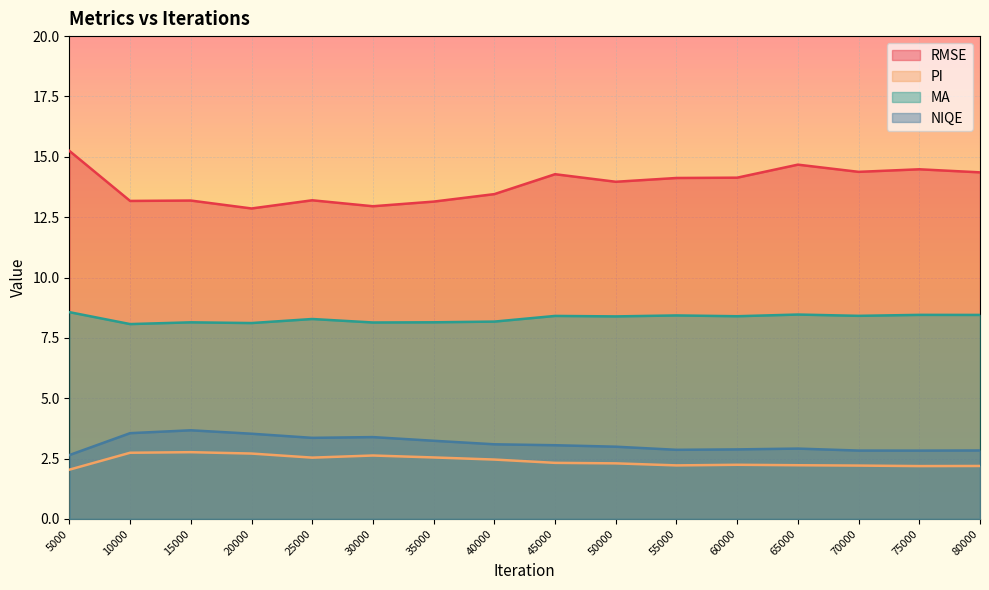

What are all the series names shown in the legend?

RMSE, PI, MA, NIQE